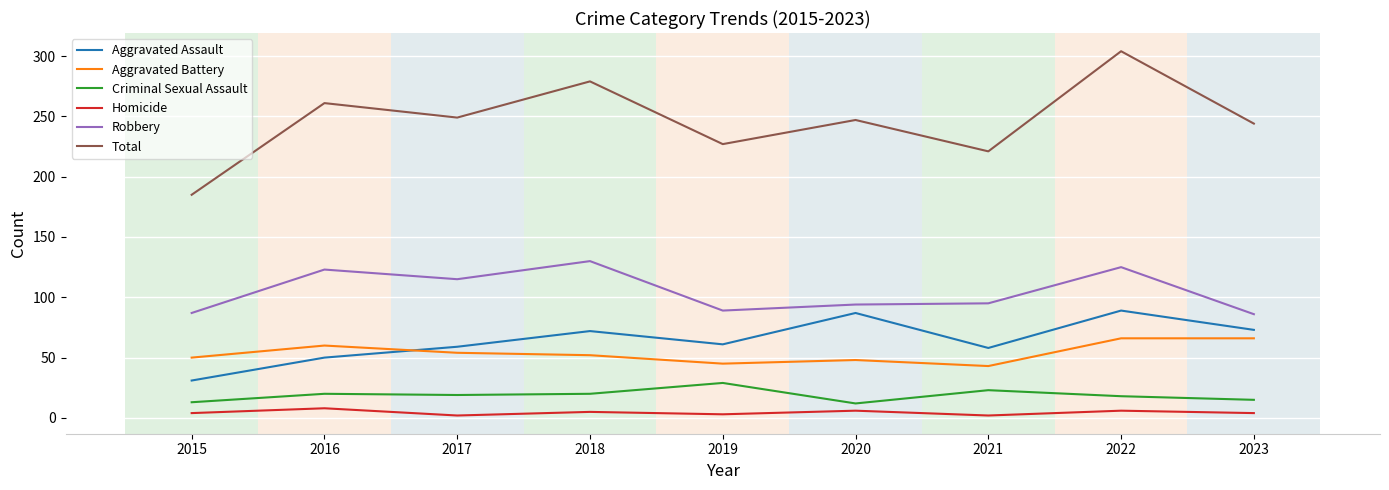

What is the sum of the Aggravated Assault values at 2021 and 2020?

145